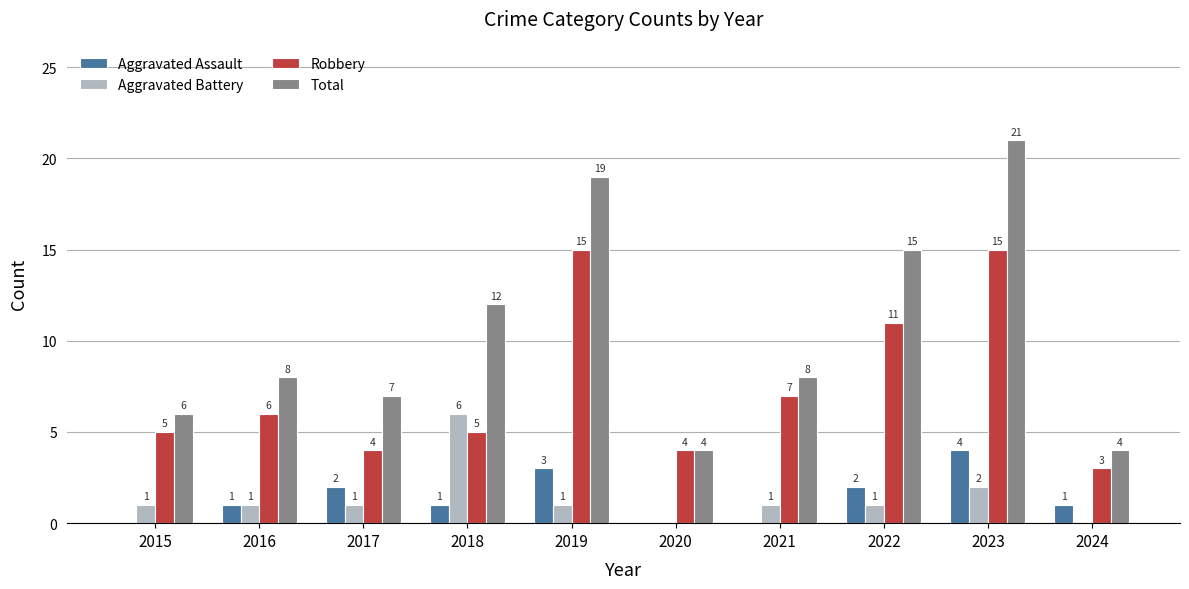

Which category has the highest value across all series?

2023